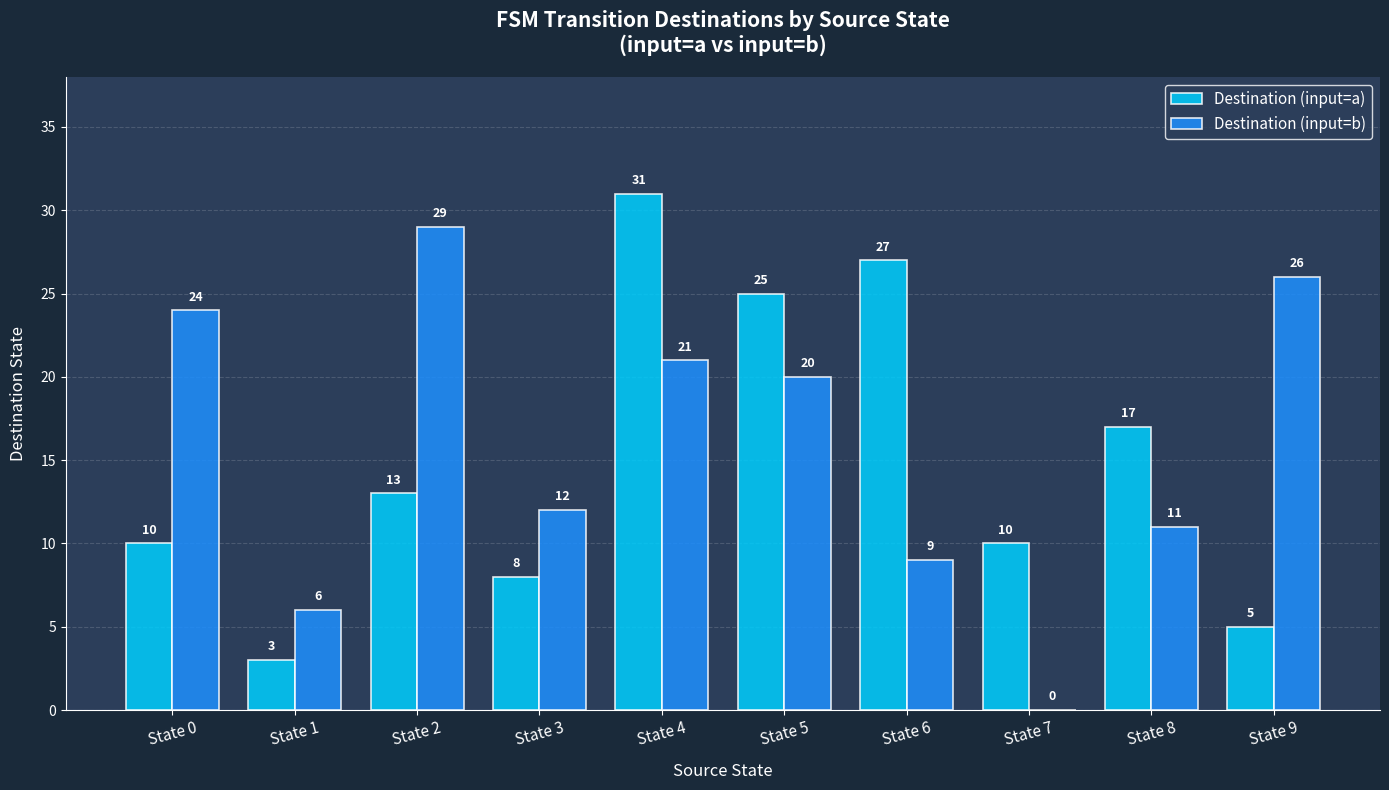

What is the difference between the Destination (input=b) values at State 3 and State 4?

9